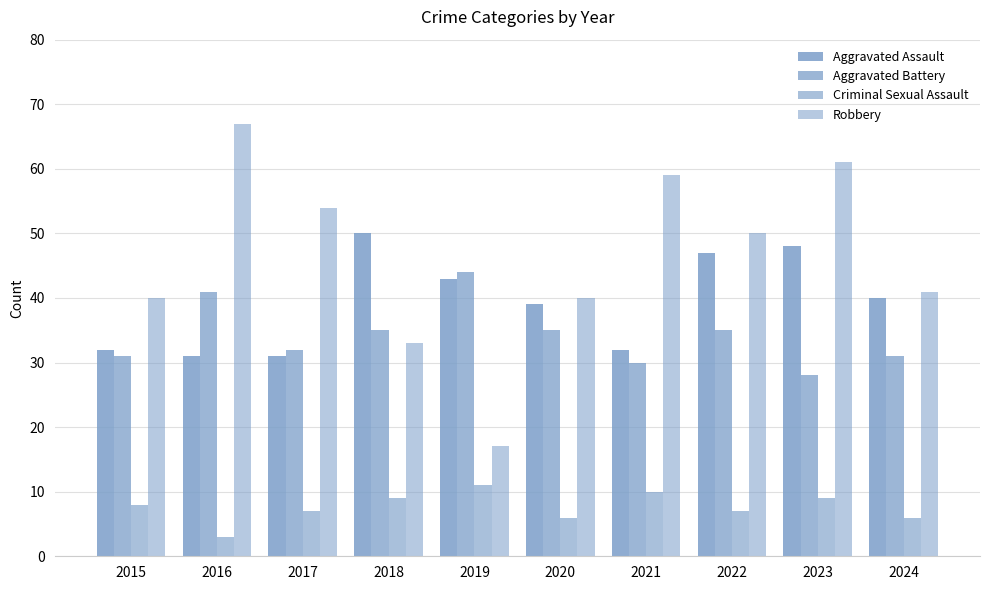

How many series are shown in this chart?

4